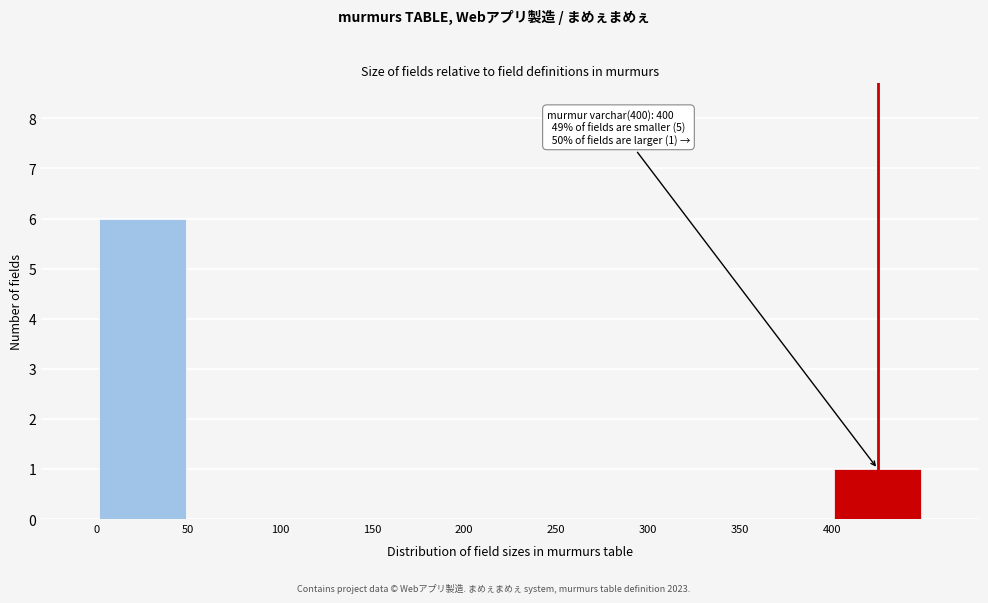

Which range on the x-axis has the tallest bar?

0 to 50